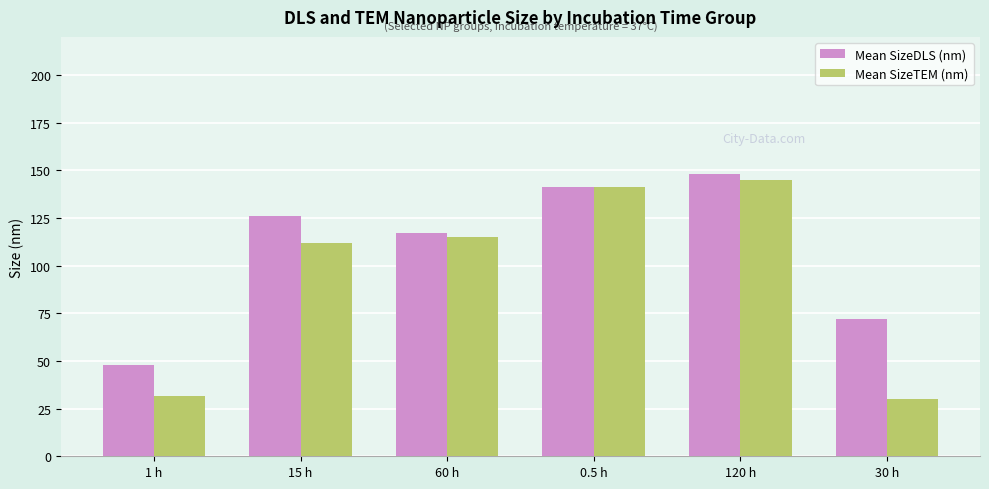

Rank the series by their average value, from highest to lowest.

Mean SizeDLS (nm), Mean SizeTEM (nm)